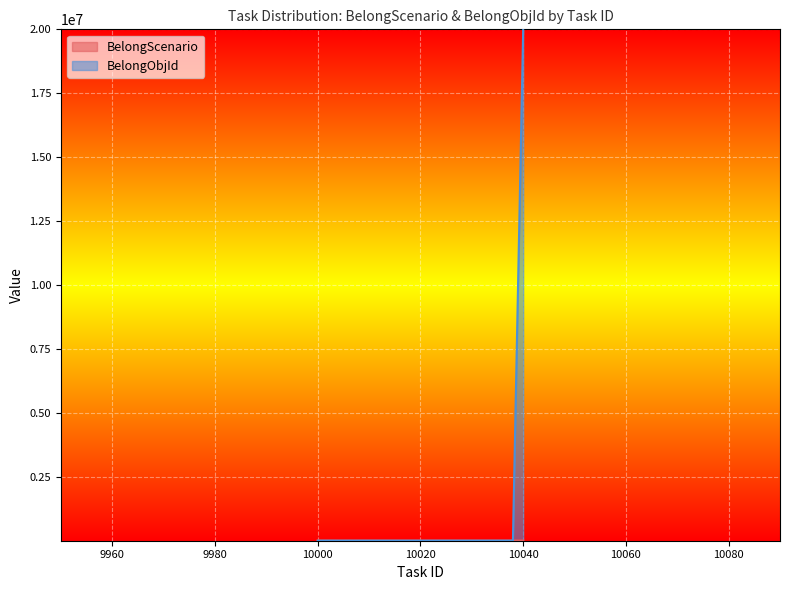

Where does the BelongScenario series first go above 9011?

10020